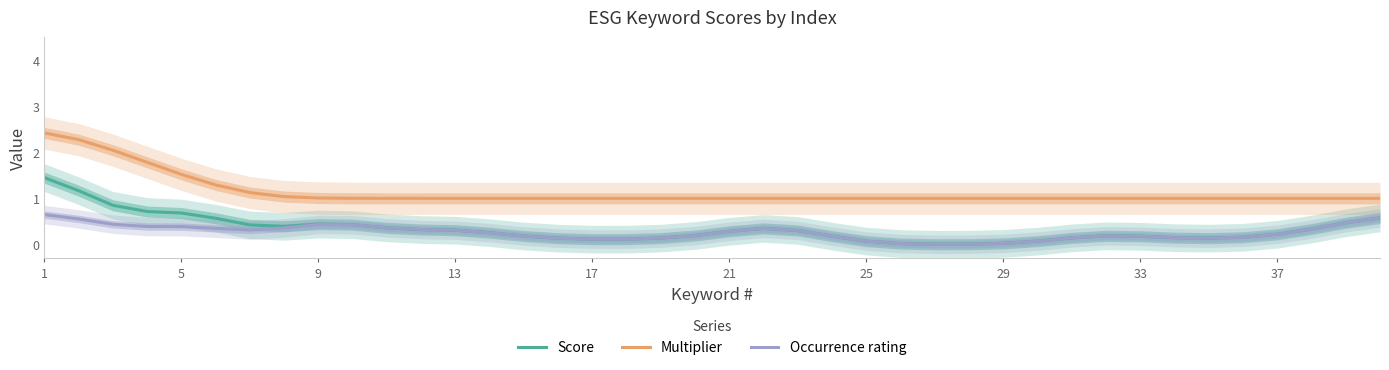

True or false: Multiplier has more than 0 interior local peaks.

False